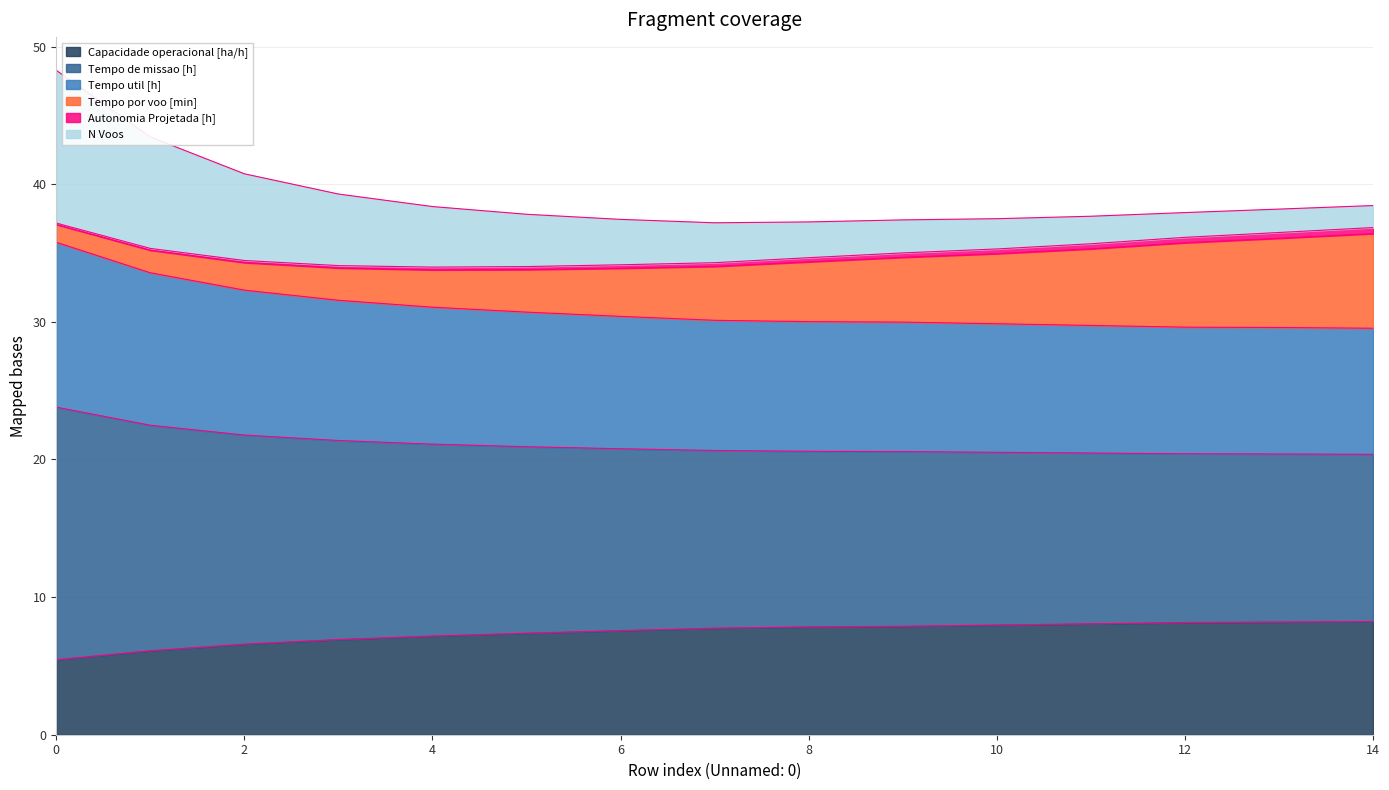

Is it true that Capacidade operacional [ha/h] equals 5.5 at 0?

True